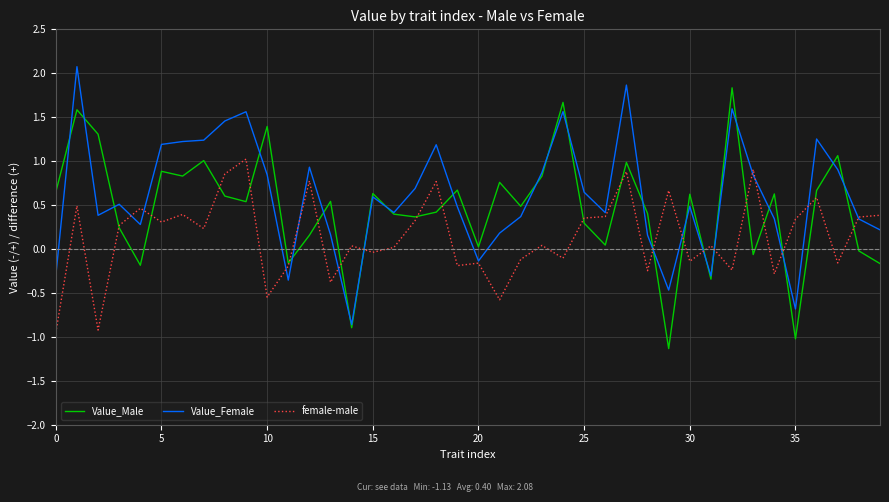

What is the smallest value displayed?

-1.1